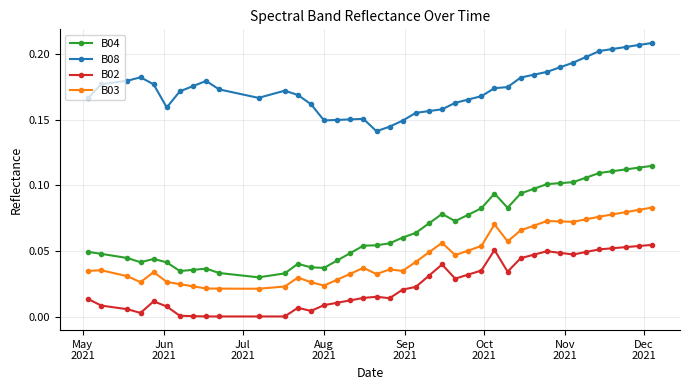

Which series has the largest total across all categories?

B08